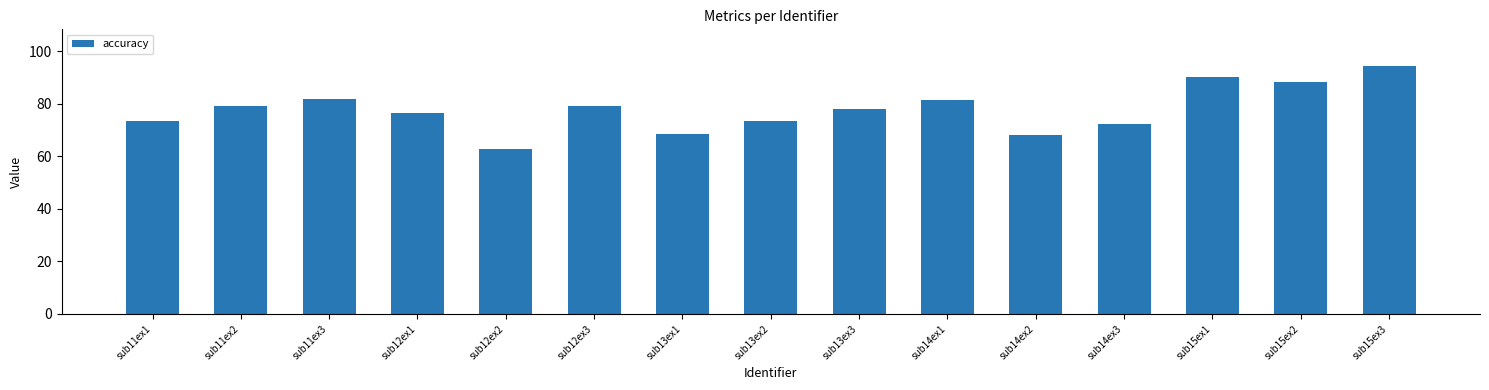

What is the difference between the maximum and minimum values?

31.6